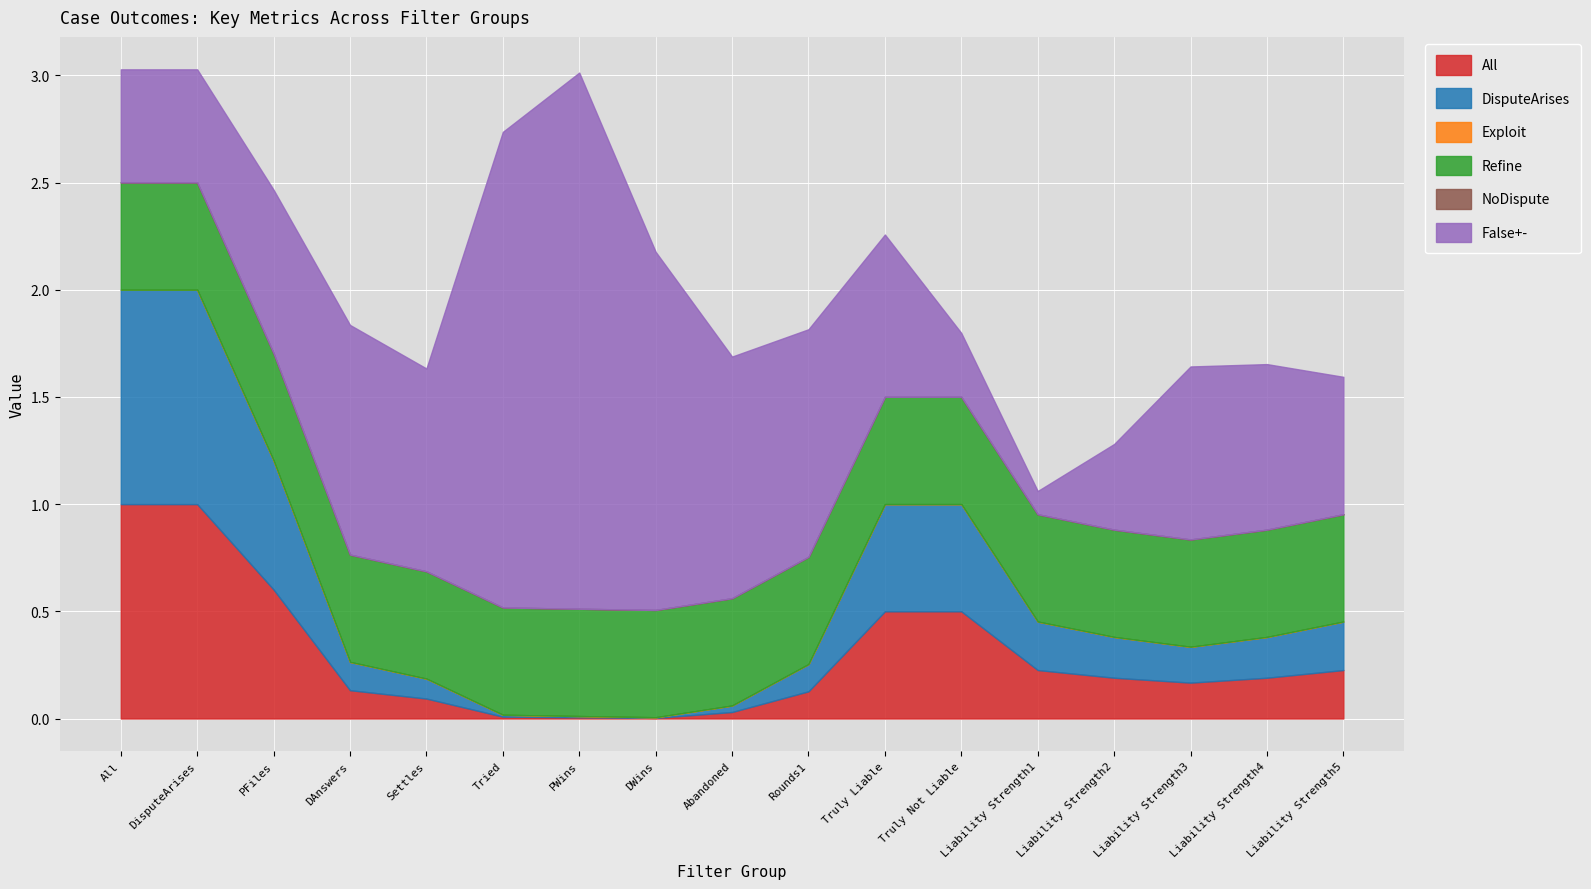

What is the maximum value shown in the chart?

2.5